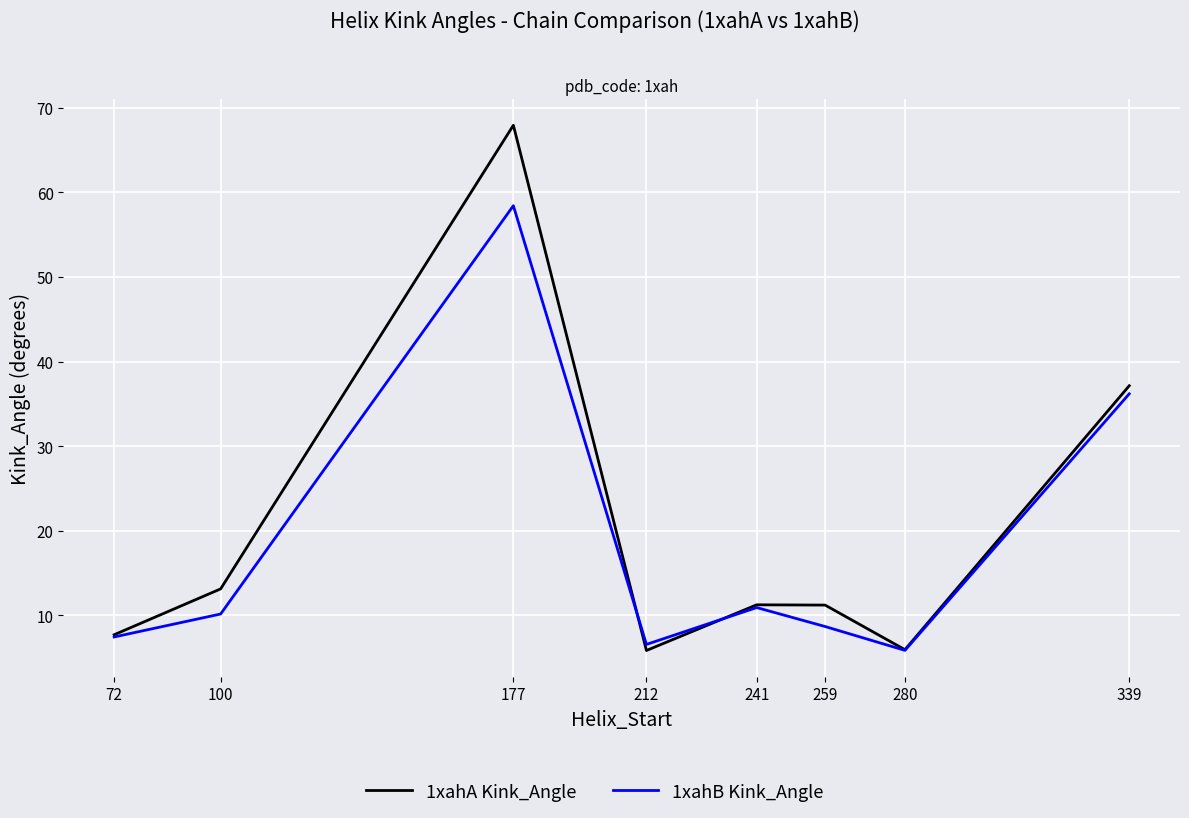

How many distinct data groups are displayed?

2